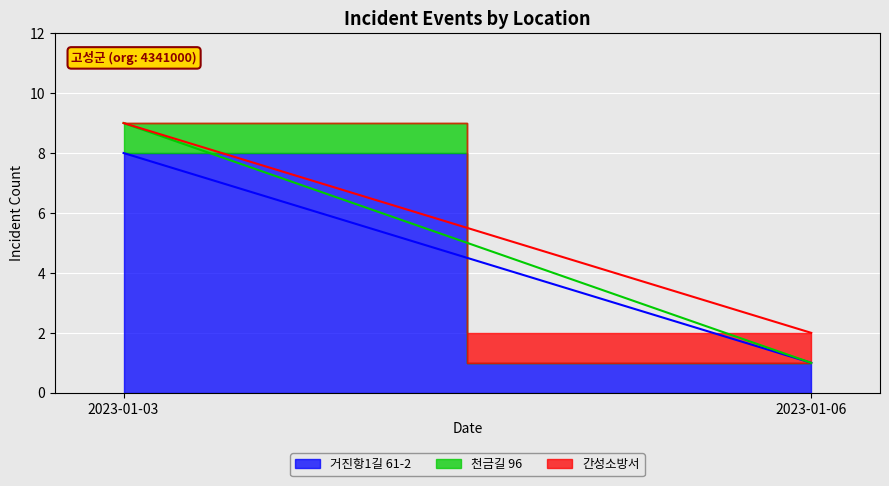

Rank the series at 20230103 from highest to lowest value.

거진항1길 61-2, 천금길 96, 간성소방서